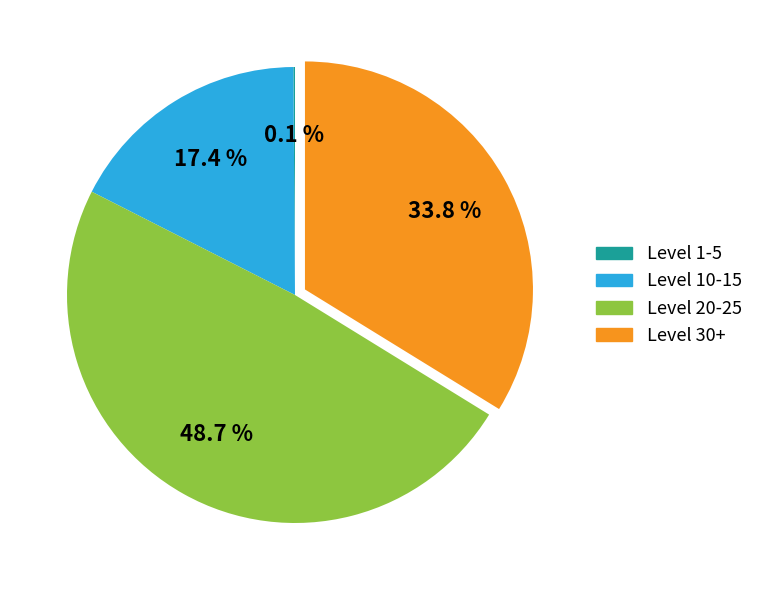

Is there any slice that represents more than half of the pie?

No